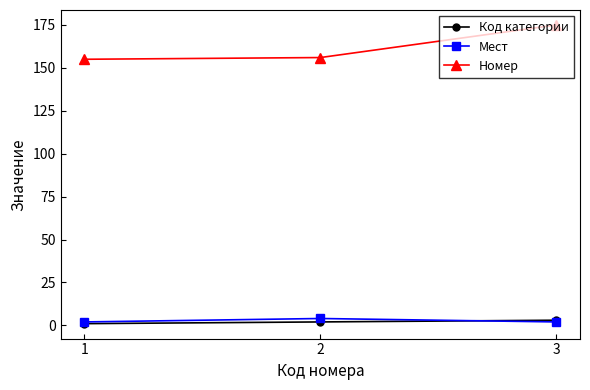

Reading left to right, transcribe all the data shown in this chart.

Код категории: 1=1	2=2	3=3
Мест: 1=2	2=4	3=2
Номер: 1=155	2=156	3=175